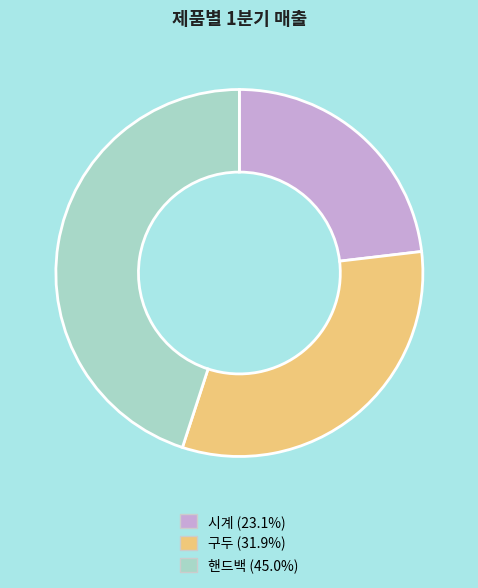

Is 핸드백 the majority of the pie?

No